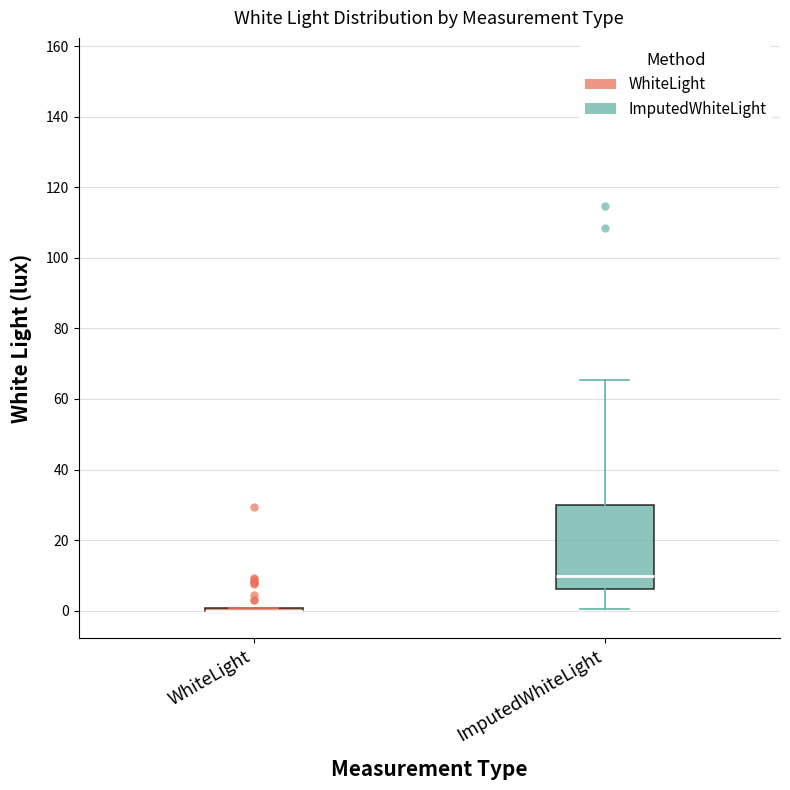

Reading left to right, transcribe this box plot: for each box, give where its median line is, the range the box spans, and where its two whiskers end, as read against the y-axis. The values are not printed on the chart, so give them approximately, as read against the axis.

WhiteLight: box collapsed to a line at 0, whiskers 0 to 0
ImputedWhiteLight: median 10, box 6 to 30, whiskers 0 to 66